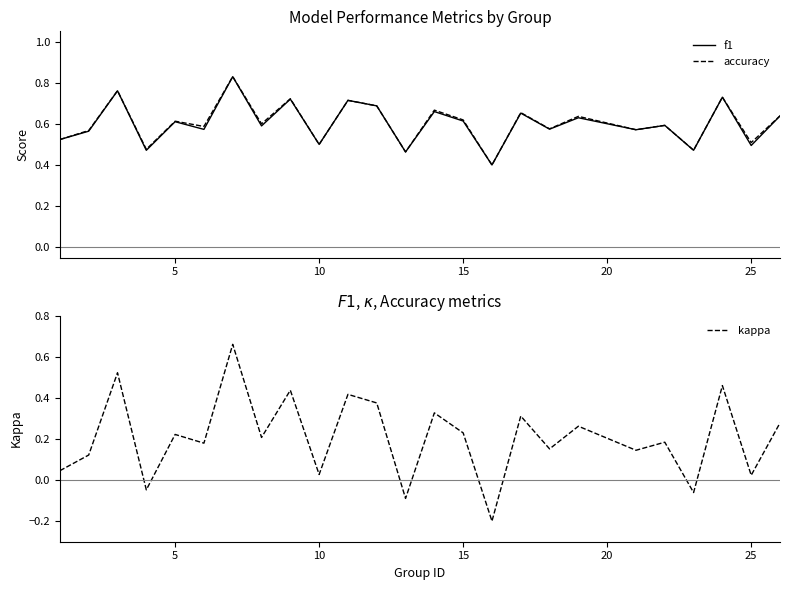

What is the lowest value of the f1 series?

0.4